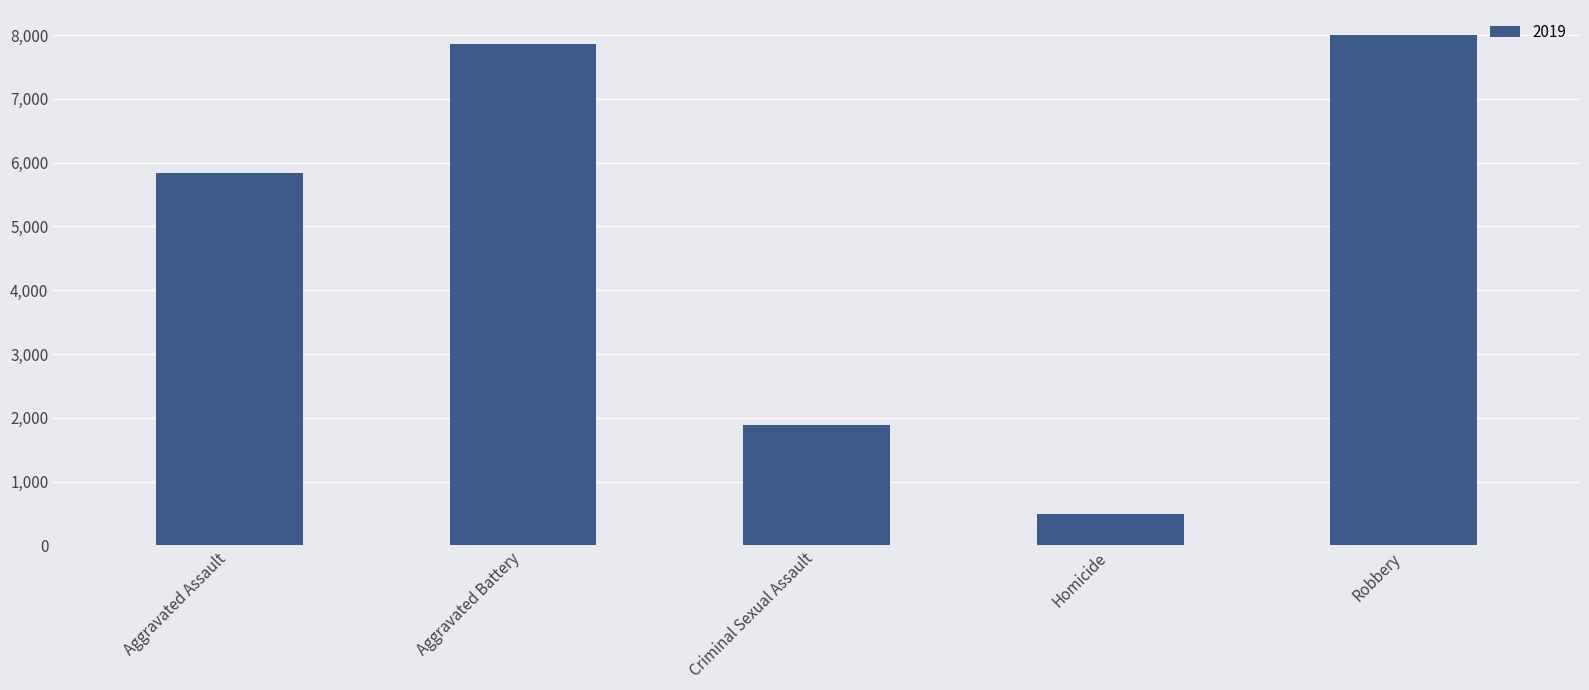

What is the label of the 4th bar from the right?

Aggravated Battery